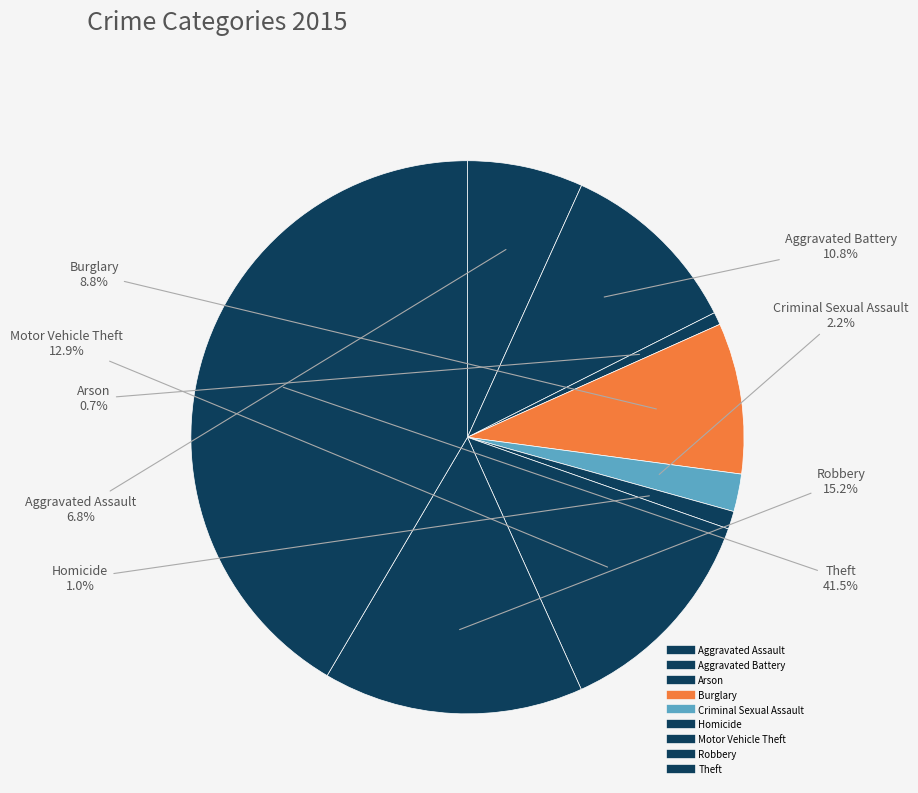

How many slices are in this pie chart?

9